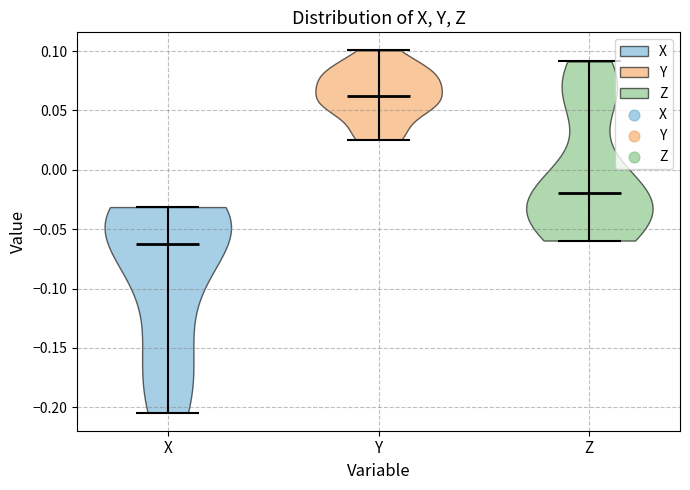

What is the lowest point the violin for X reaches on the y-axis? The values are not printed on the chart, so give them approximately, as read against the axis.

-0.205